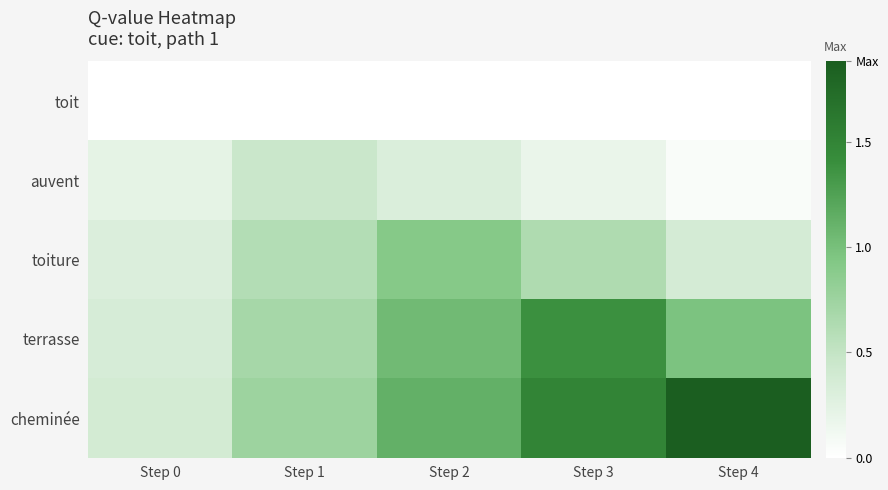

At how many categories does at least one series exceed 0?

5